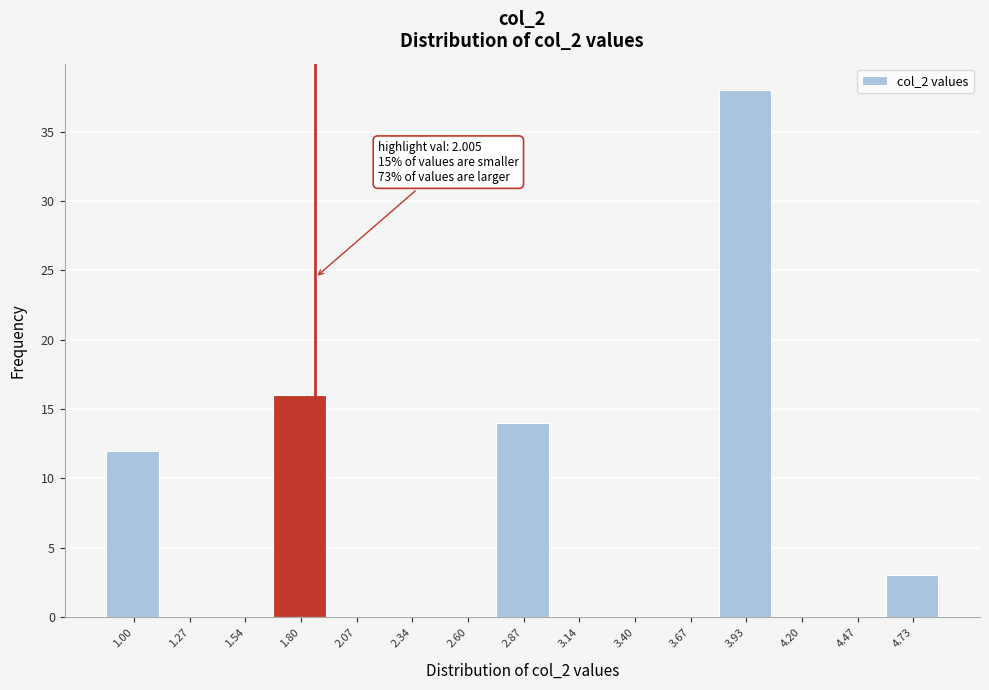

Reading left to right, what are all the values shown in this chart?

1.00=12	1.27=0	1.54=0	1.80=16	2.07=0	2.34=0	2.60=0	2.87=14	3.14=0	3.40=0	3.67=0	3.93=38	4.20=0	4.47=0	4.73=3